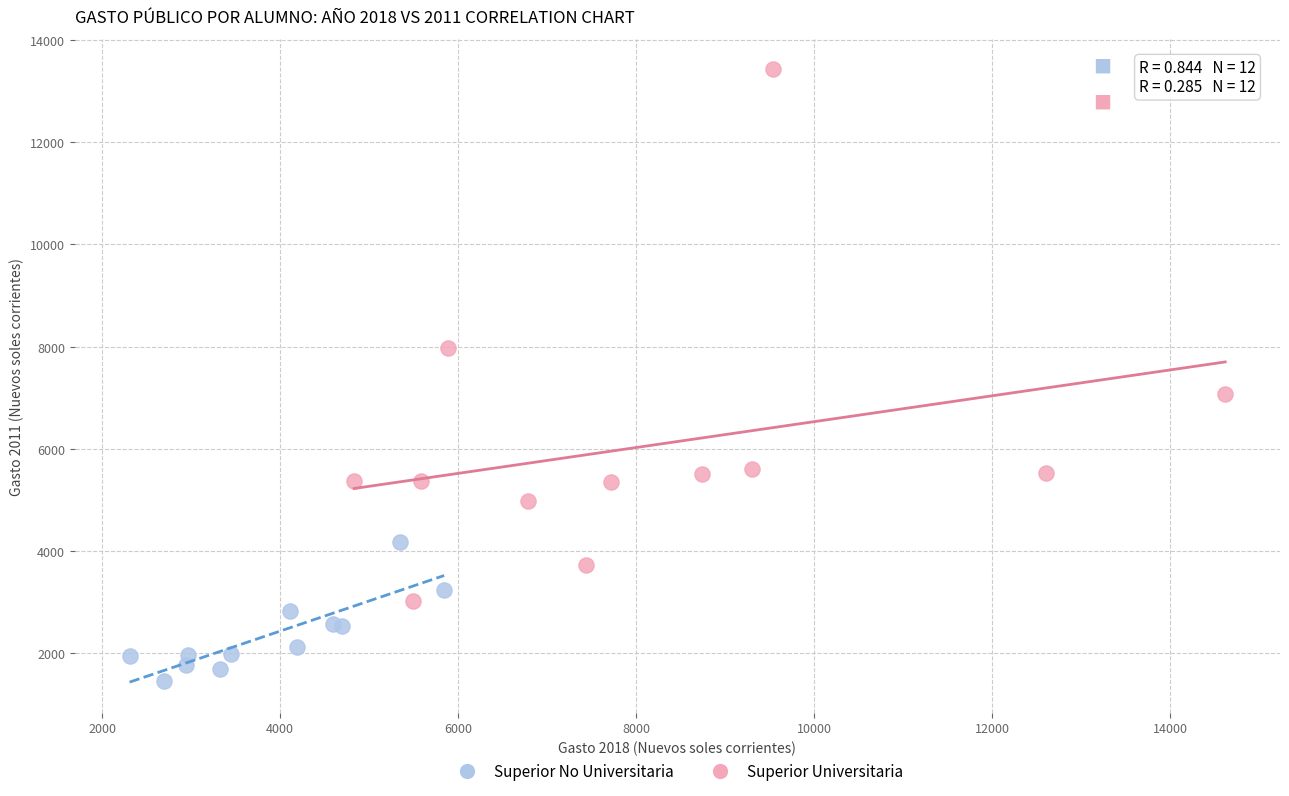

Which series has the widest spread of Y values?

Superior Universitaria